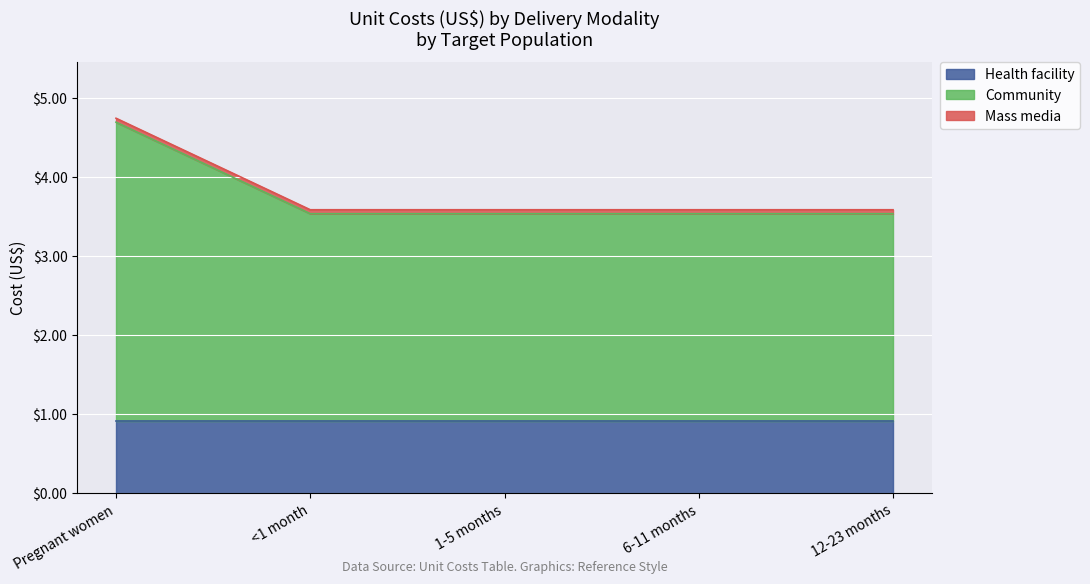

True or false: Community and Mass media cross at least once.

False